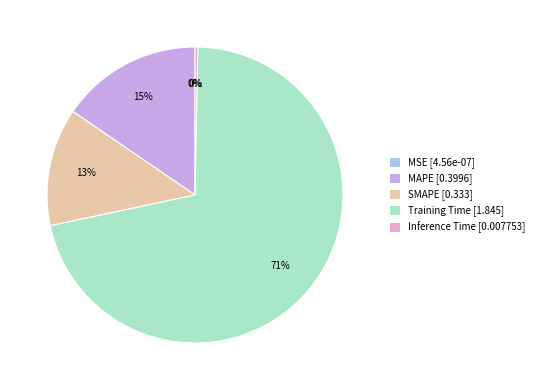

Does SMAPE represent more than half of the total?

No